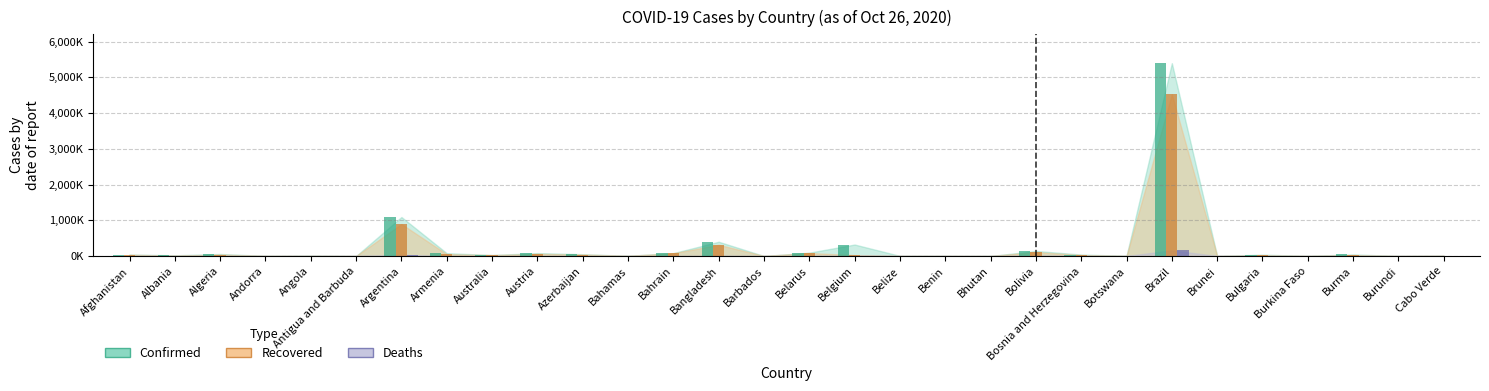

Does the chart contain any negative values?

No